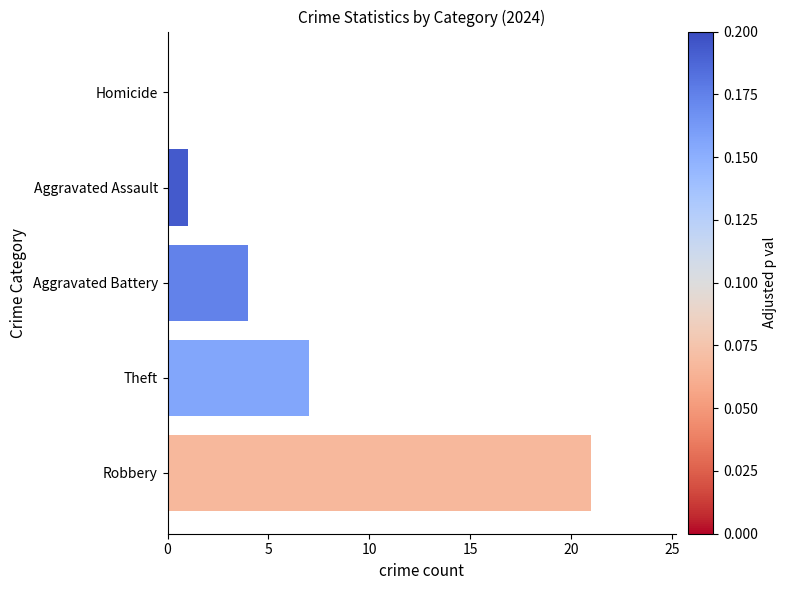

What is the sum of the values at Robbery and Aggravated Battery?

25